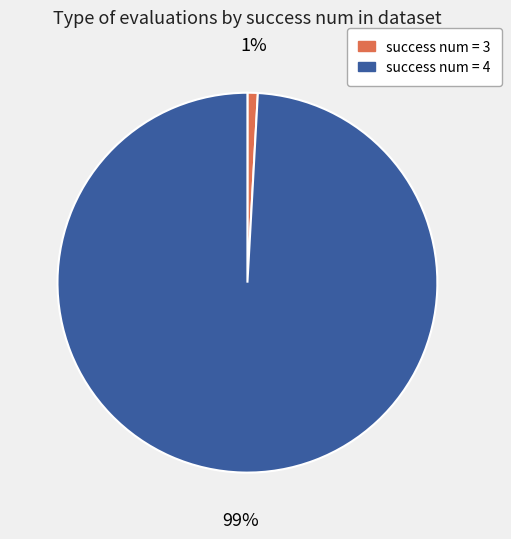

Count the number of slices in the pie.

2